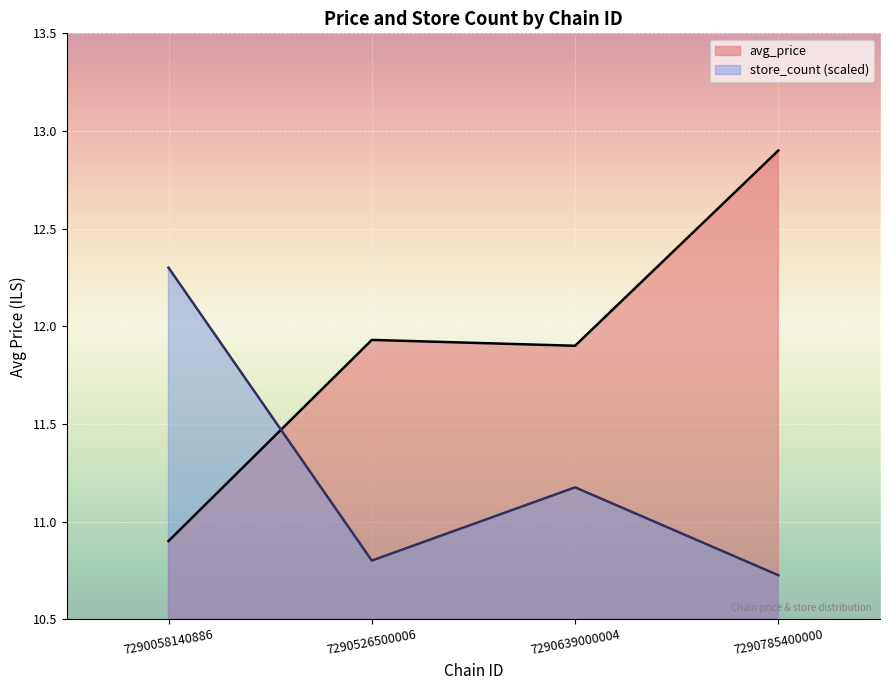

Rank the categories by avg_price value from highest to lowest.

7290785400000, 7290526500006, 7290639000004, 7290058140886